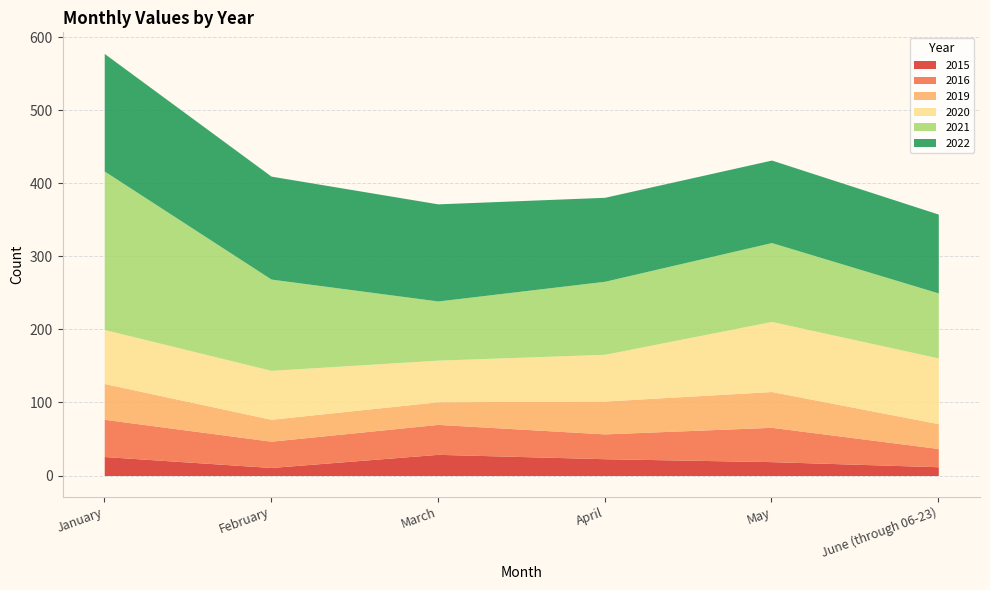

What is the spread (max minus min) of values at January?

191